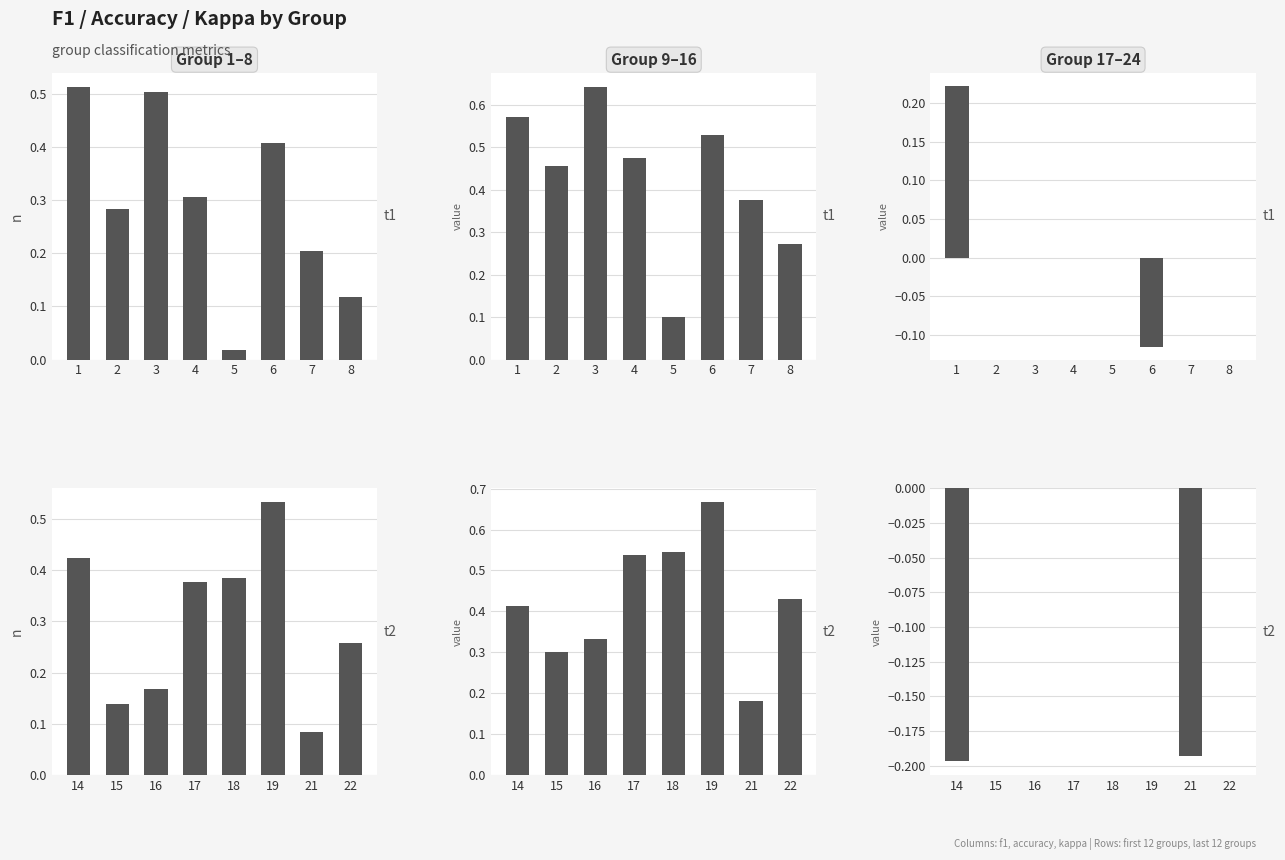

Rank the series by their maximum value, from highest to lowest.

accuracy, f1, kappa